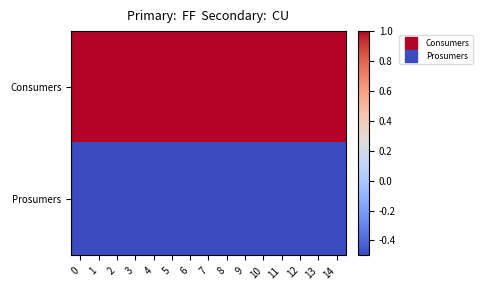

Reading right to left, list all the values displayed in this chart.

Consumers: 14=1.0	13=1.0	12=1.0	11=1.0	10=1.0	9=1.0	8=1.0	7=1.0	6=1.0	5=1.0	4=1.0	3=1.0	2=1.0	1=1.0	0=1.0
Prosumers: 14=-0.5	13=-0.5	12=-0.5	11=-0.5	10=-0.5	9=-0.5	8=-0.5	7=-0.5	6=-0.5	5=-0.5	4=-0.5	3=-0.5	2=-0.5	1=-0.5	0=-0.5